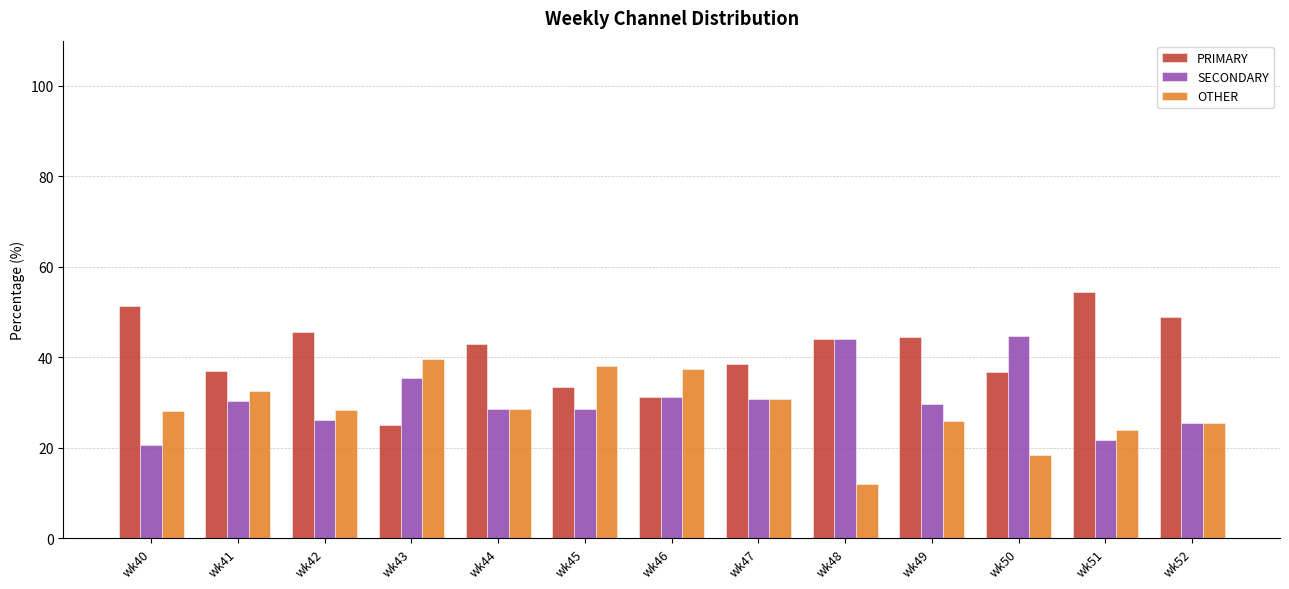

At how many categories does at least one series exceed 26?

13